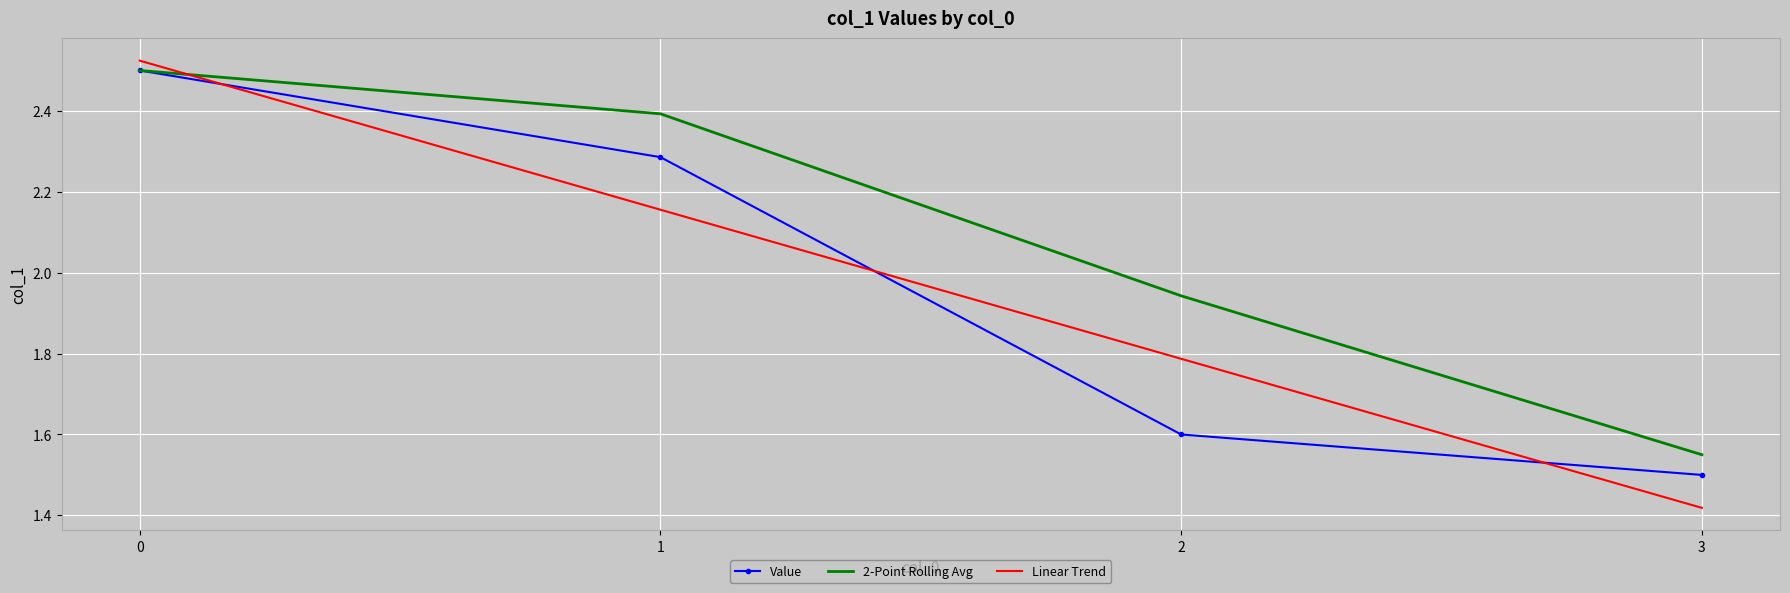

True or false: Linear Trend has more than 2 points higher than both neighbors.

False